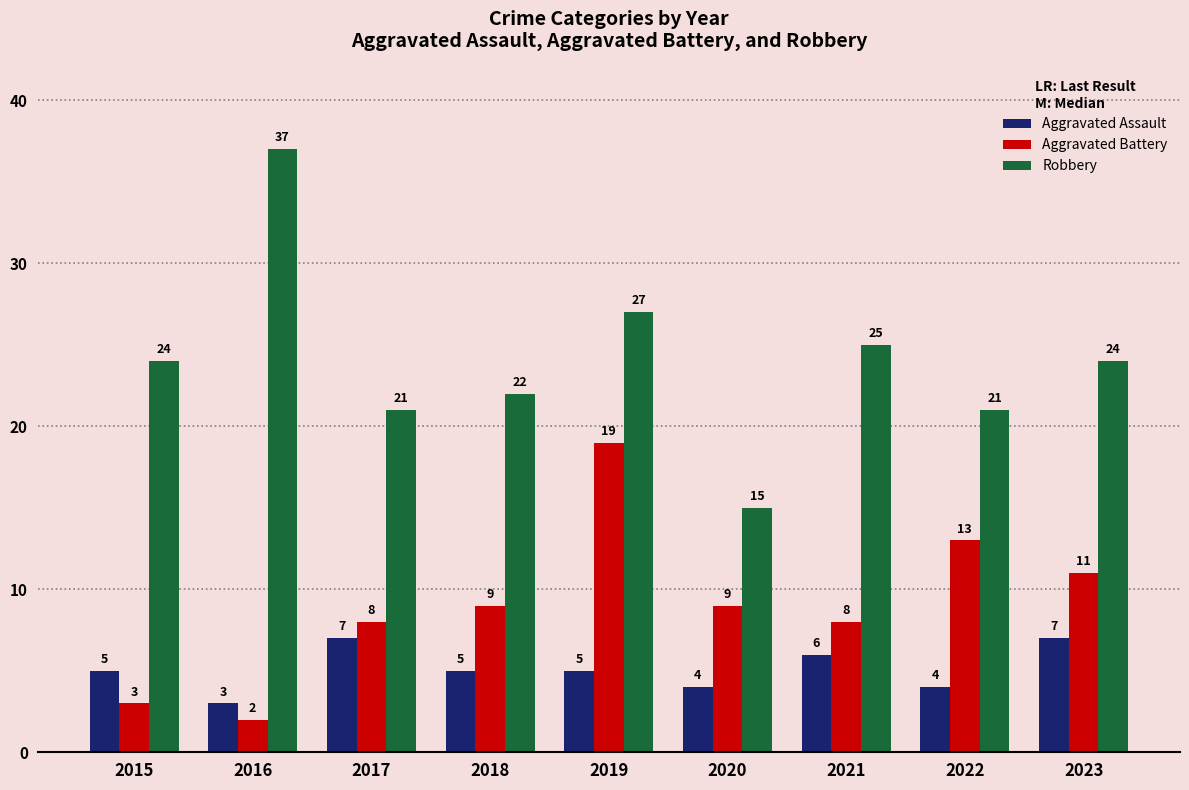

The value of Robbery at 2022 is 31. True or false?

False